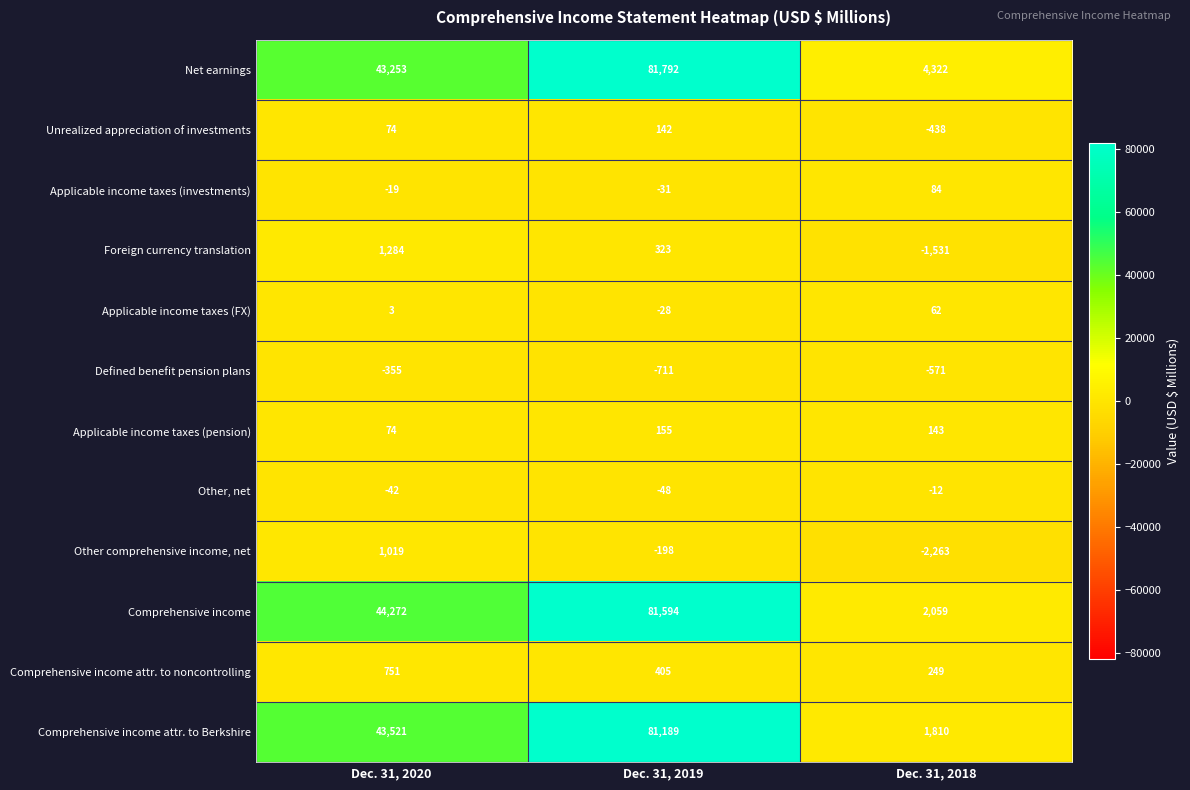

The value of Foreign currency translation at Dec. 31, 2019 is 323. True or false?

True